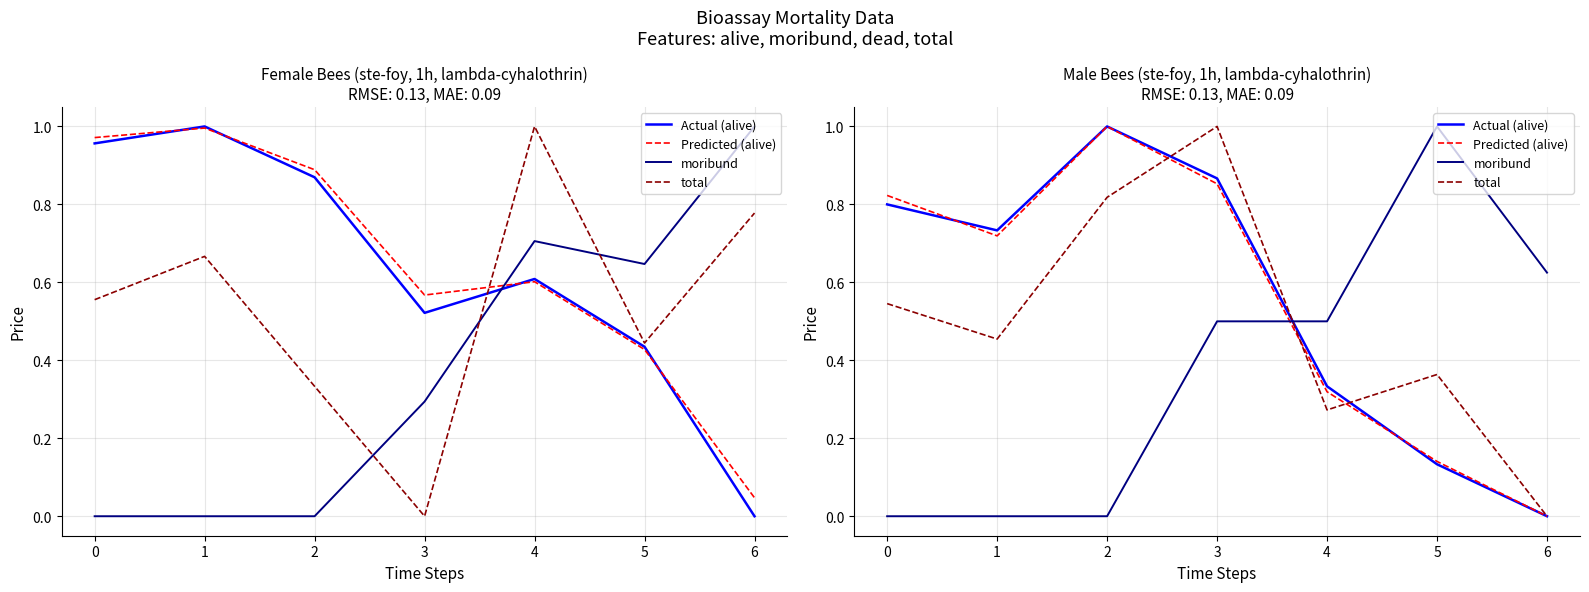

List the series in order of their peak value, lowest first.

Actual (alive), Predicted (alive), moribund, total